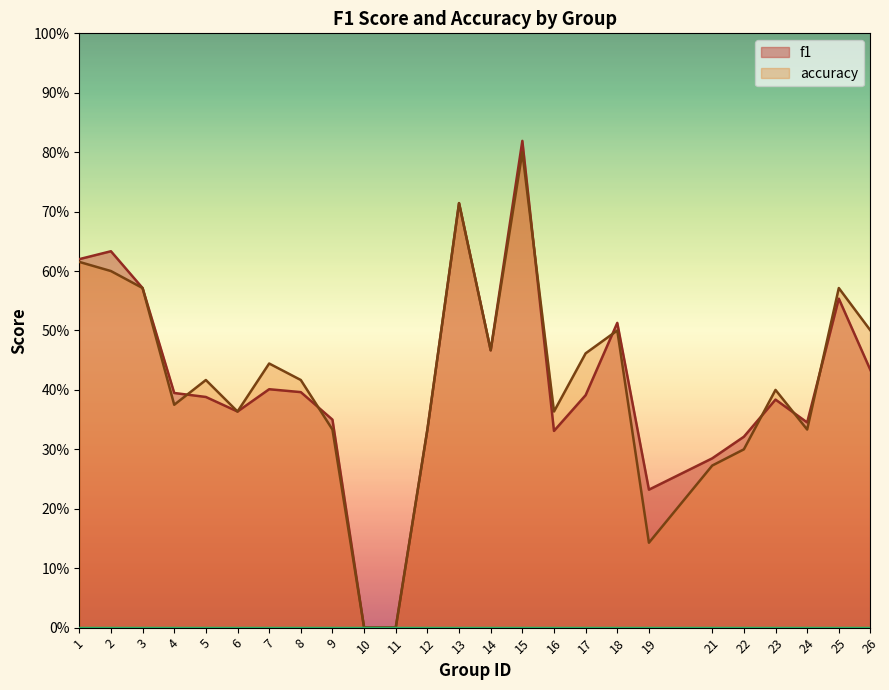

What is the average value of the accuracy series?

0.4